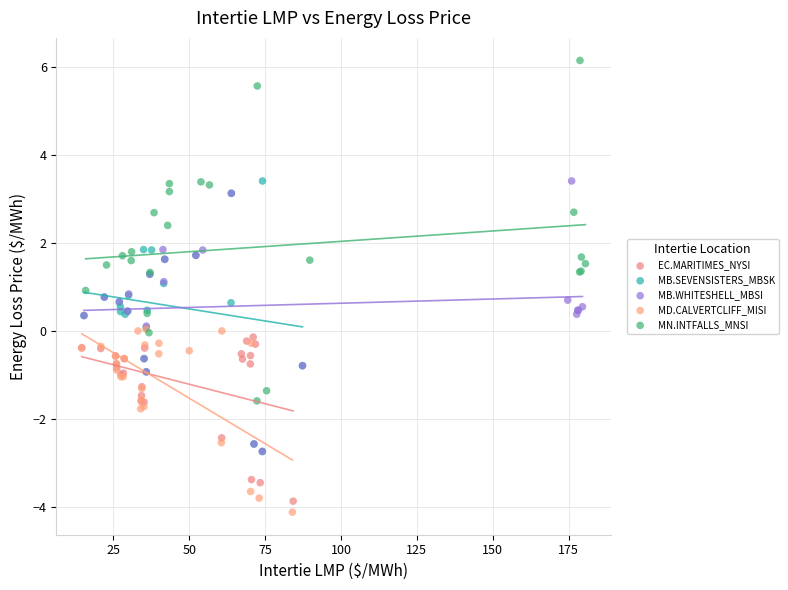

What are all the series names shown in the legend?

EC.MARITIMES_NYSI, MB.SEVENSISTERS_MBSK, MB.WHITESHELL_MBSI, MD.CALVERTCLIFF_MISI, MN.INTFALLS_MNSI